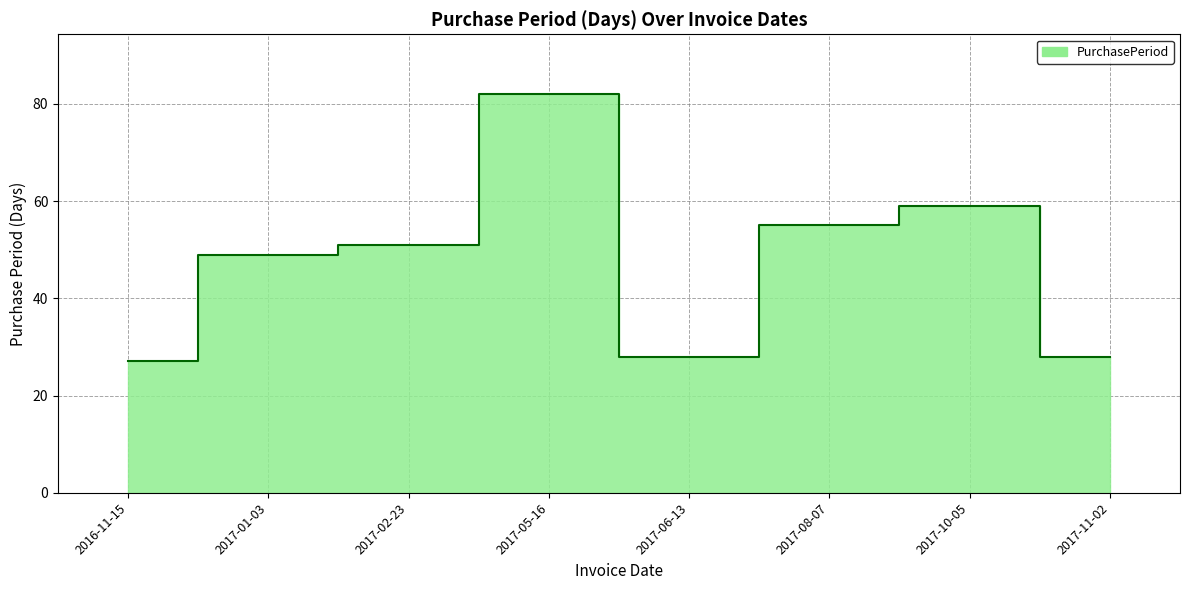

Reading right to left, transcribe all the data shown in this chart.

2017-11-02=28	2017-10-05=59	2017-08-07=55	2017-06-13=28	2017-05-16=82	2017-02-23=51	2017-01-03=49	2016-11-15=27